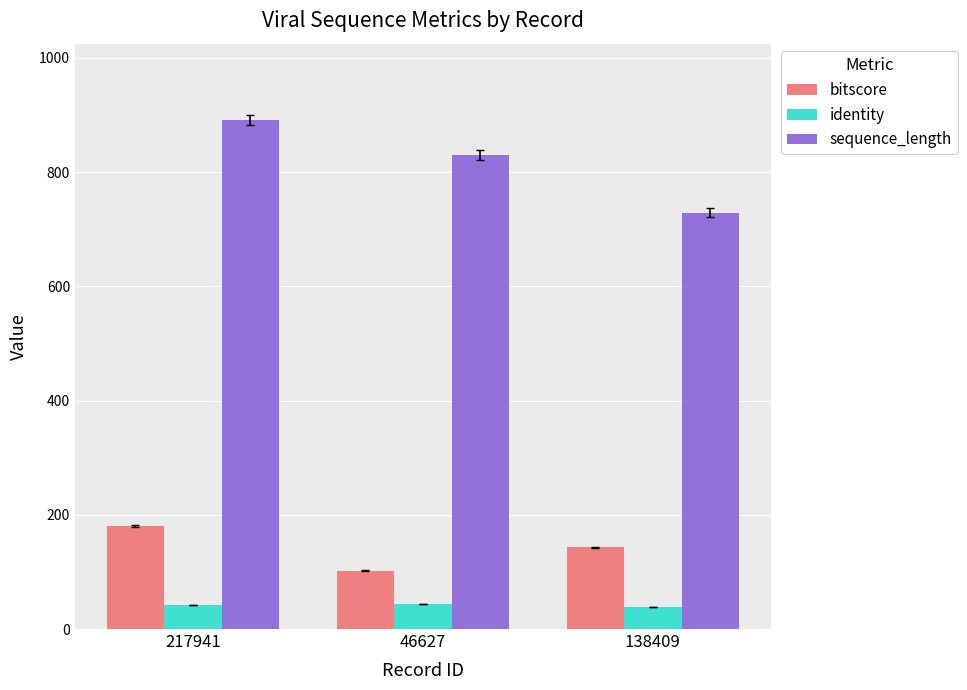

The sequence_length series shows 891.0 at 217941. True or false?

True